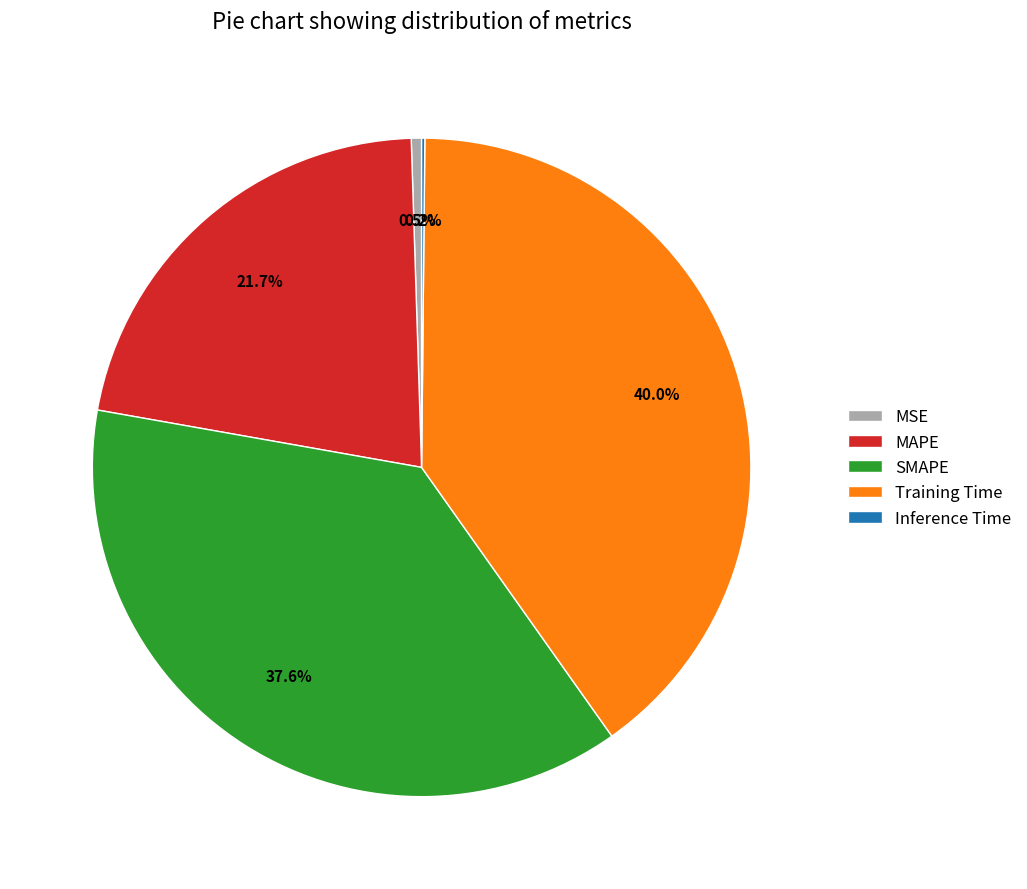

Does MAPE account for over 50% of the chart?

No